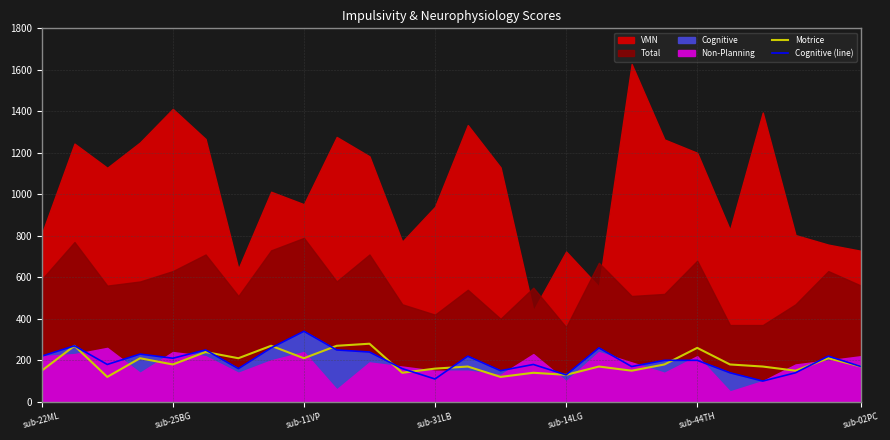

What is the highest value of the Cognitive (line) series?

340